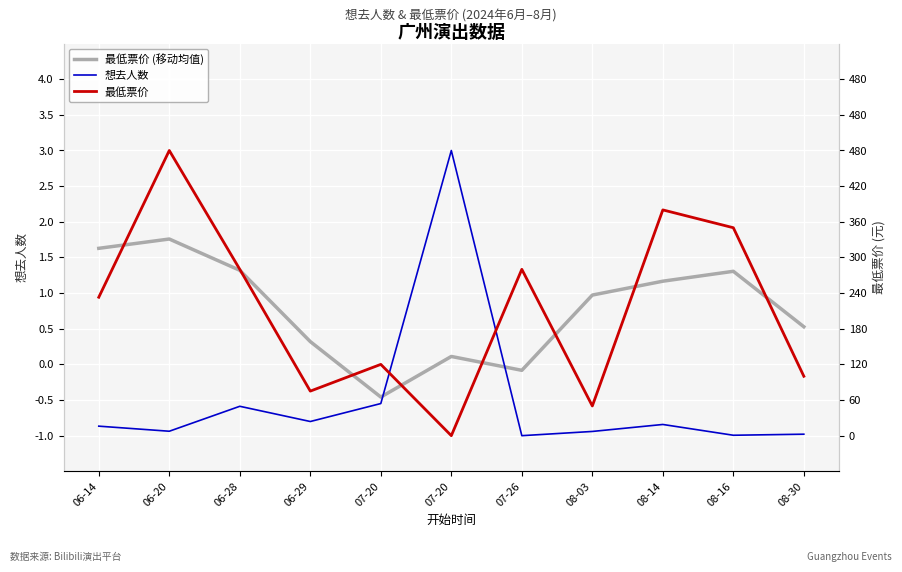

Which has a higher value, 06-29 or 08-14?

08-14